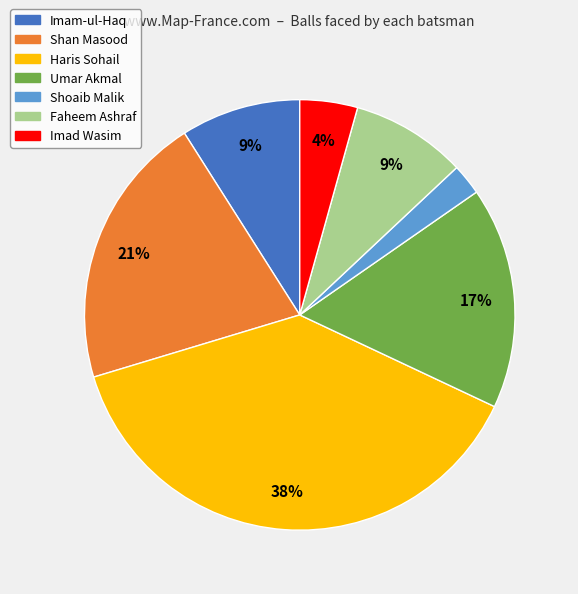

True or false: Shoaib Malik accounts for 15% of the total.

False